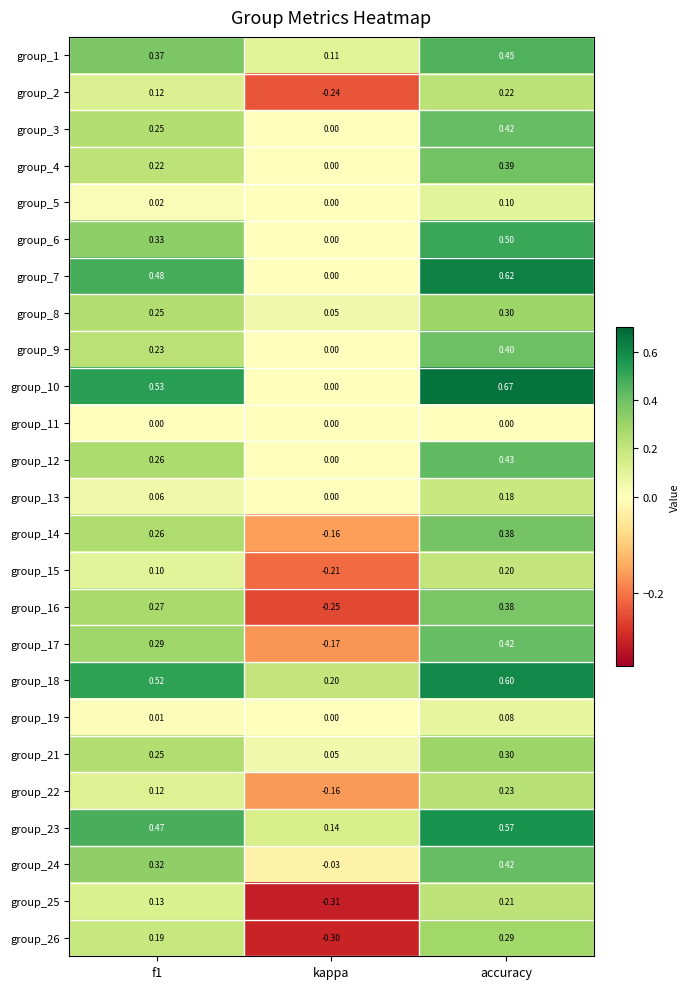

Which category has the lowest value across all series?

kappa